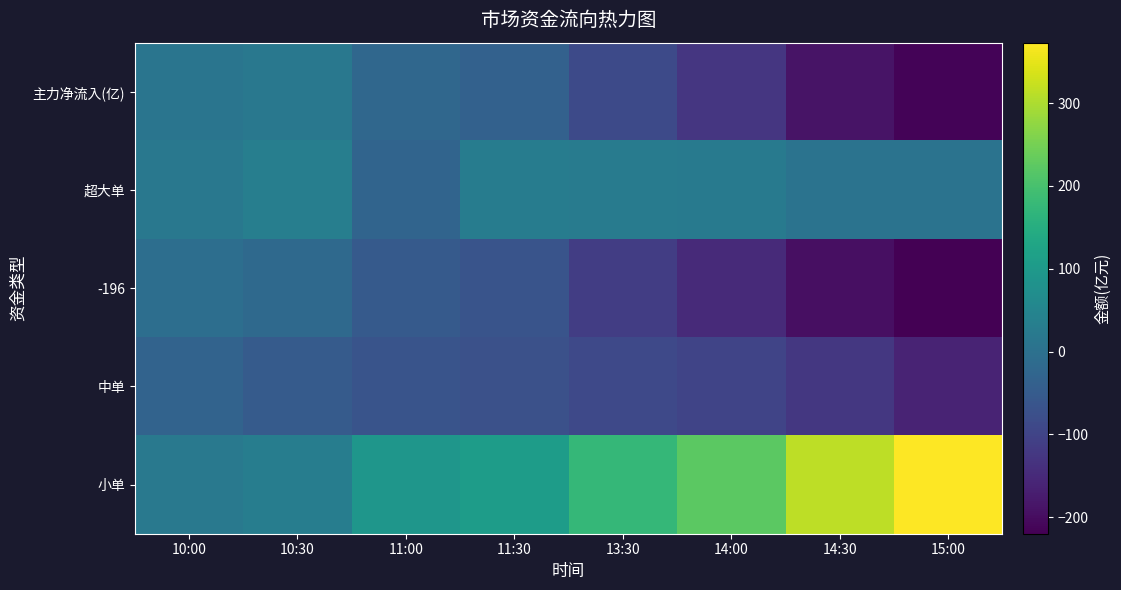

Reading left to right, extract all data points from this chart.

主力净流入(亿): 10:00=10.1	10:30=17.0	11:00=-21.0	11:30=-35.8	13:30=-86.0	14:00=-125.3	14:30=-189.3	15:00=-213.4
超大单: 10:00=16.6	10:30=34.3	11:00=-28.0	11:30=29.3	13:30=26.2	14:00=24.1	14:30=6.6	15:00=6.5
-196: 10:00=-6.3	10:30=-16.4	11:00=-53.0	11:30=-65.4	13:30=-112.0	14:00=-150.0	14:30=-196.0	15:00=-220.0
中单: 10:00=-30.9	10:30=-49.4	11:00=-66.0	11:30=-72.0	13:30=-90.2	14:00=-98.0	14:30=-124.2	15:00=-160.0
小单: 10:00=20.6	10:30=31.5	11:00=91.4	11:30=108.0	13:30=176.1	14:00=223.5	14:30=313.5	15:00=373.0